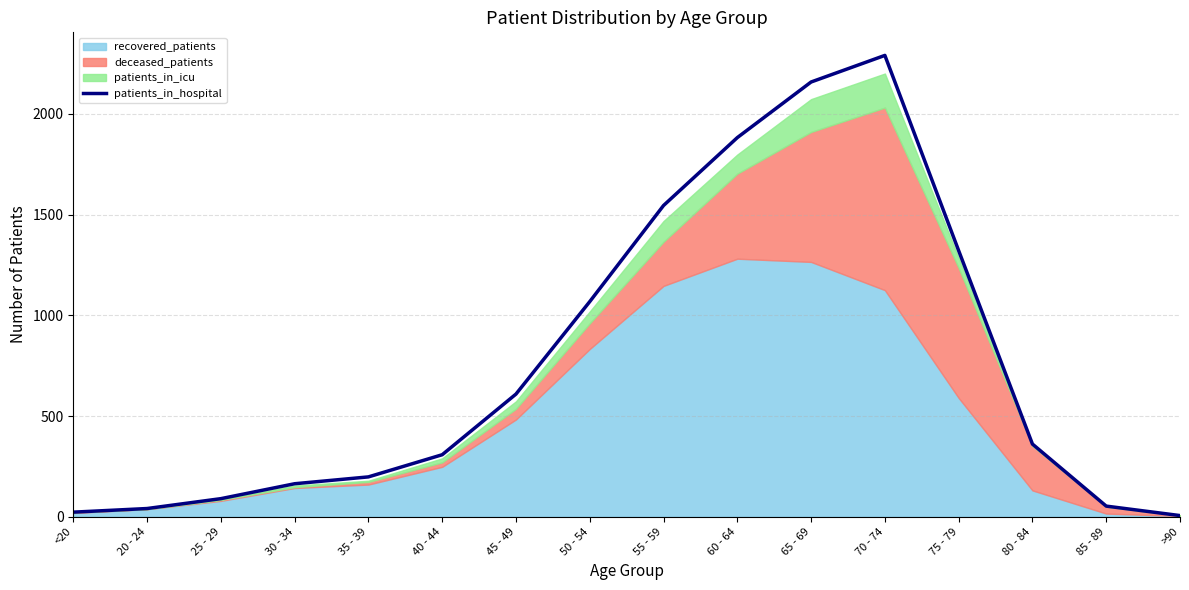

How many values are below 361?

8